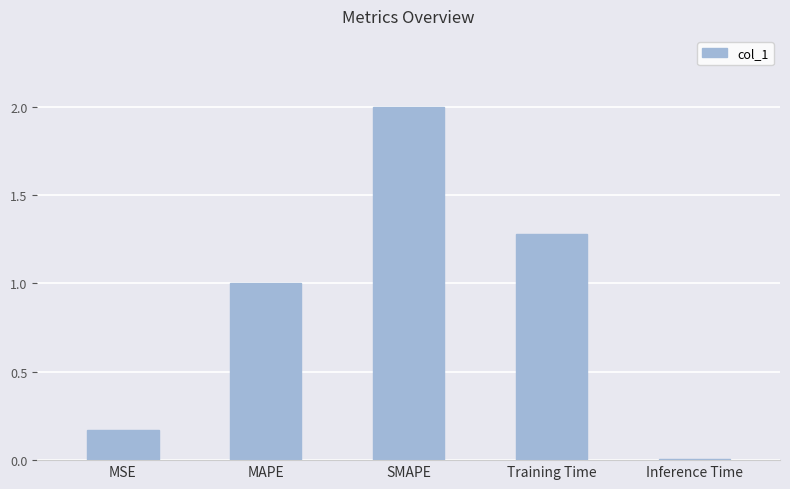

Does the chart contain stacked bars?

No